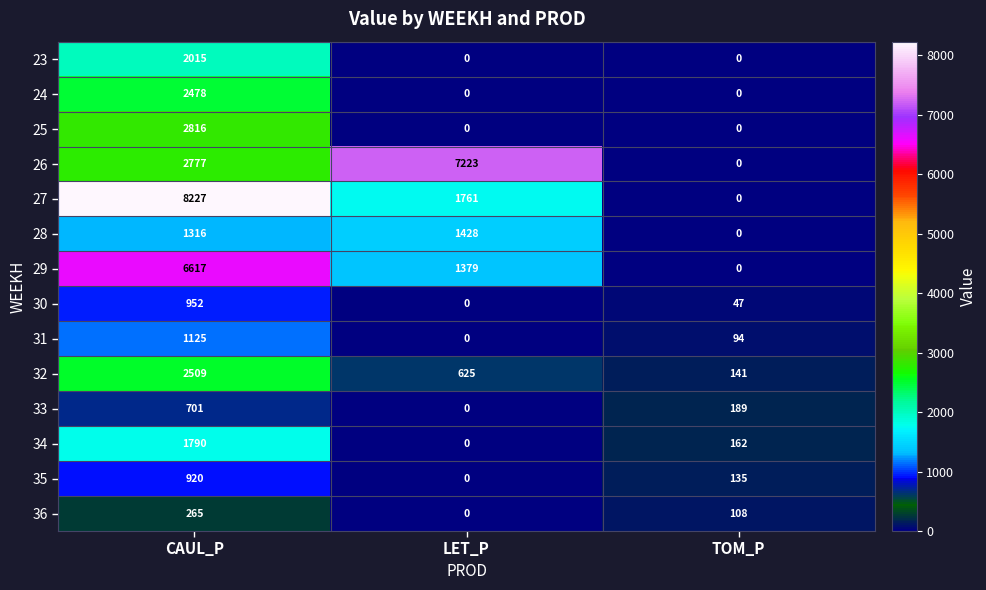

Read the 29 value at CAUL_P, to the nearest 10.

6620